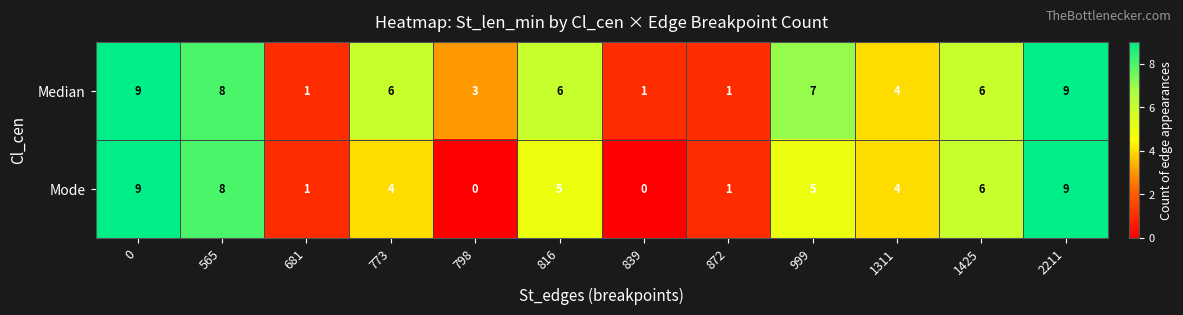

What is the total value across all series at 839?

1